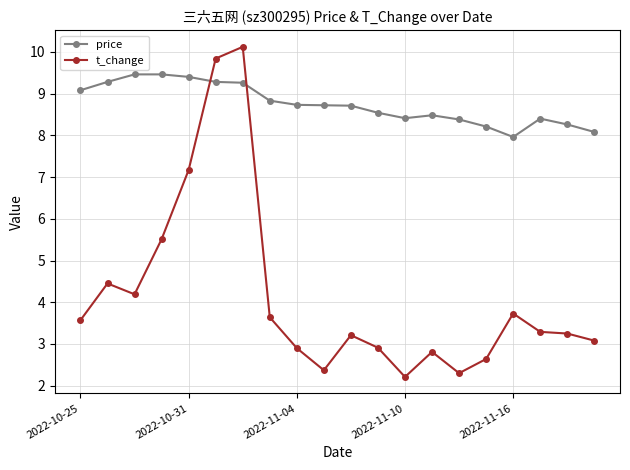

What is the maximum value for price?

9.5